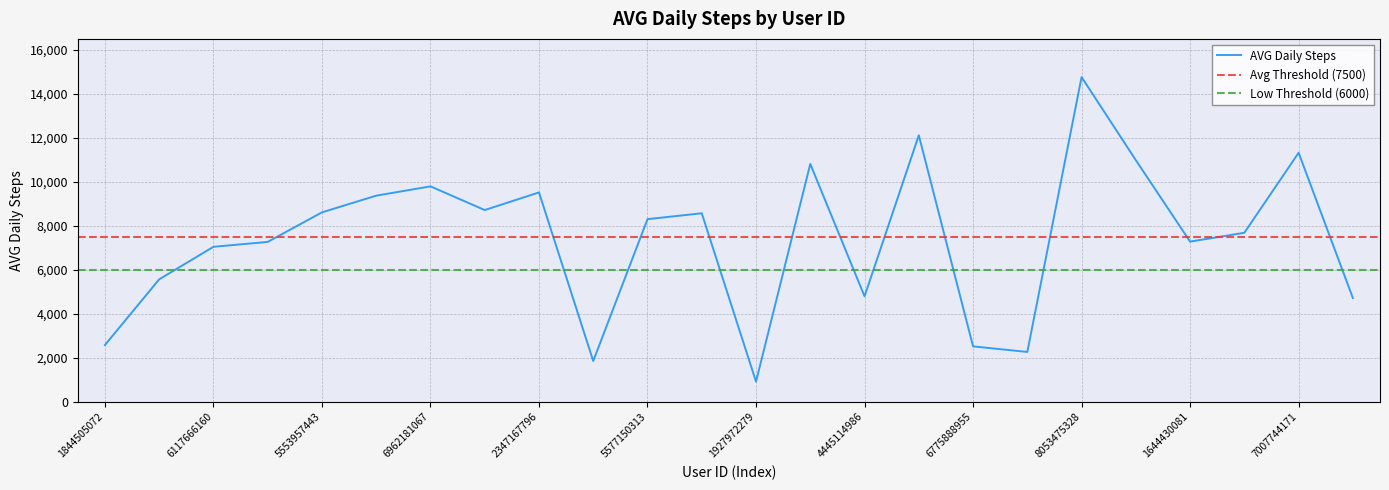

The chart shows a value of 15143 at 2347167796. True or false?

False